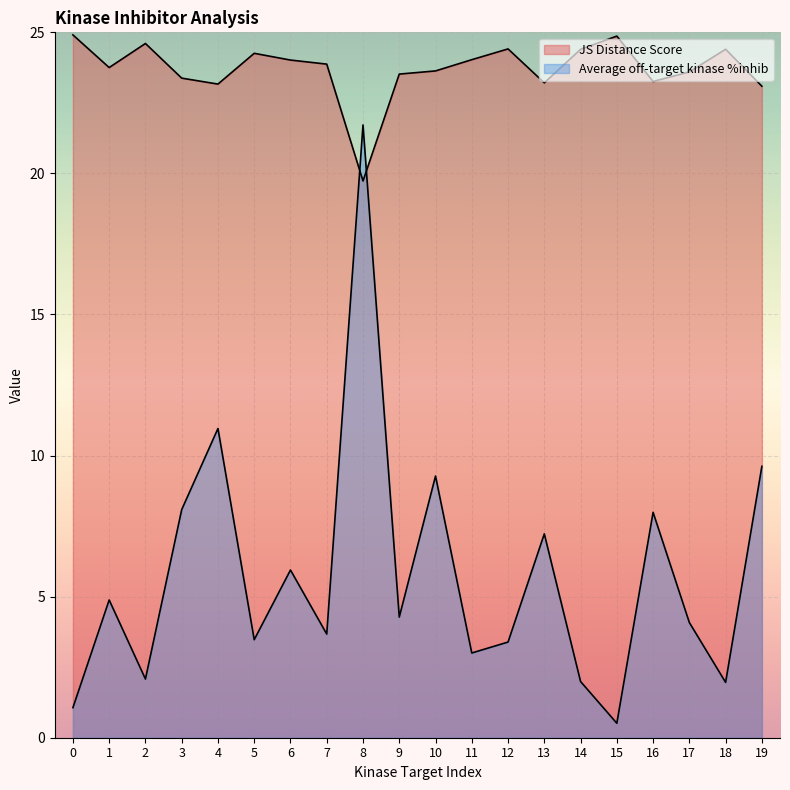

Where is the first local maximum for Average off-target kinase %inhib?

1